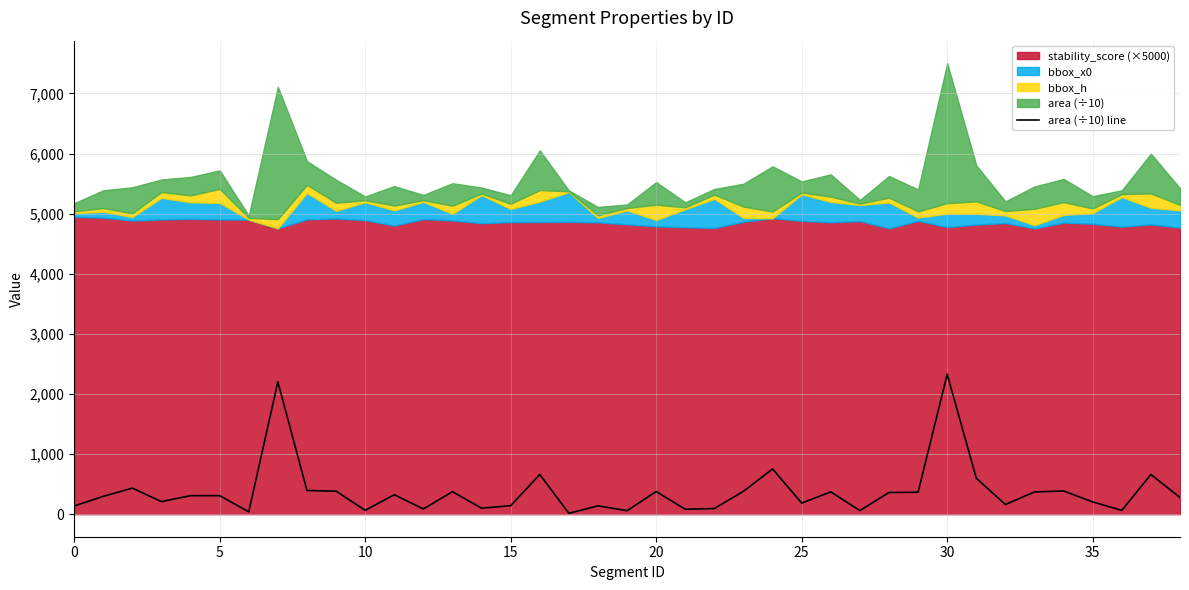

What is the smallest value displayed?

14.4